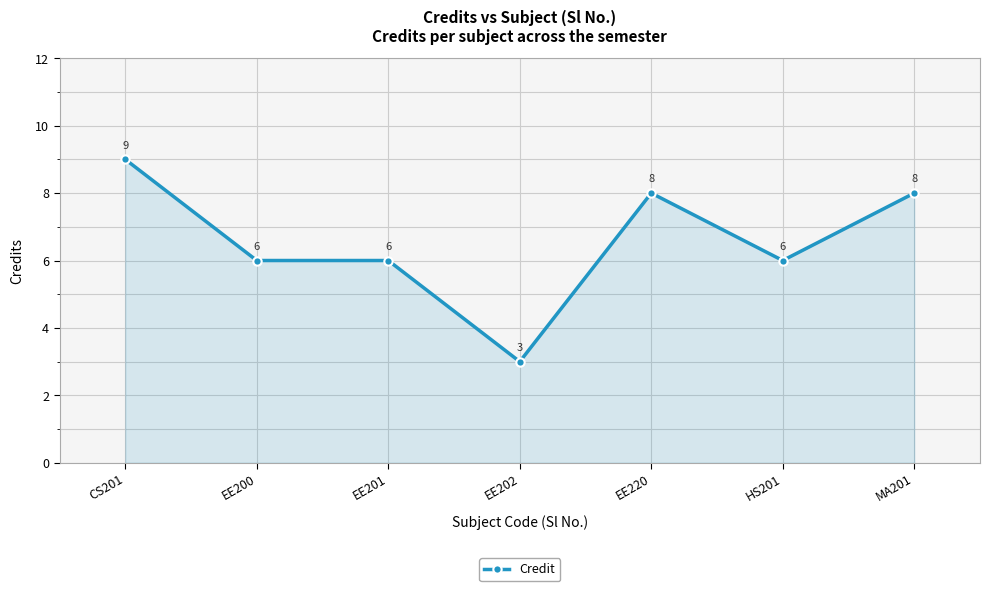

What is the change in value from EE201 to EE202?

-3